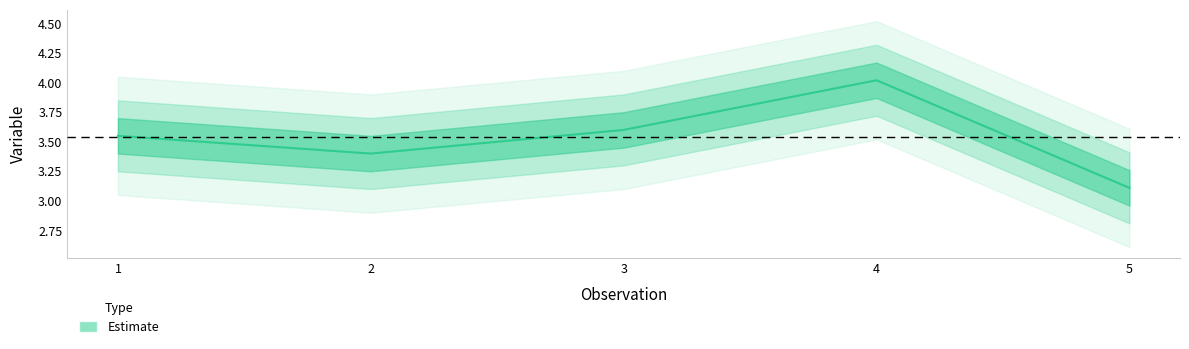

How many interior local valleys (lower than both neighbors) does the data have?

1